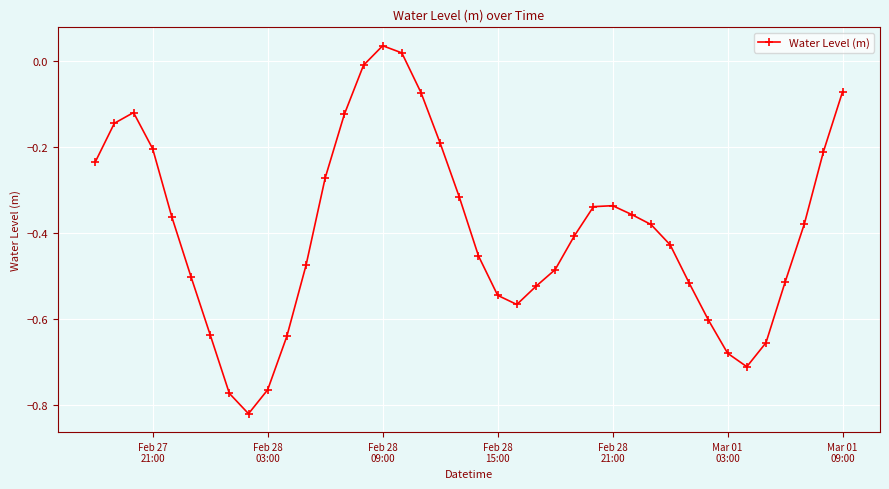

What is the sum of all values?

-15.8